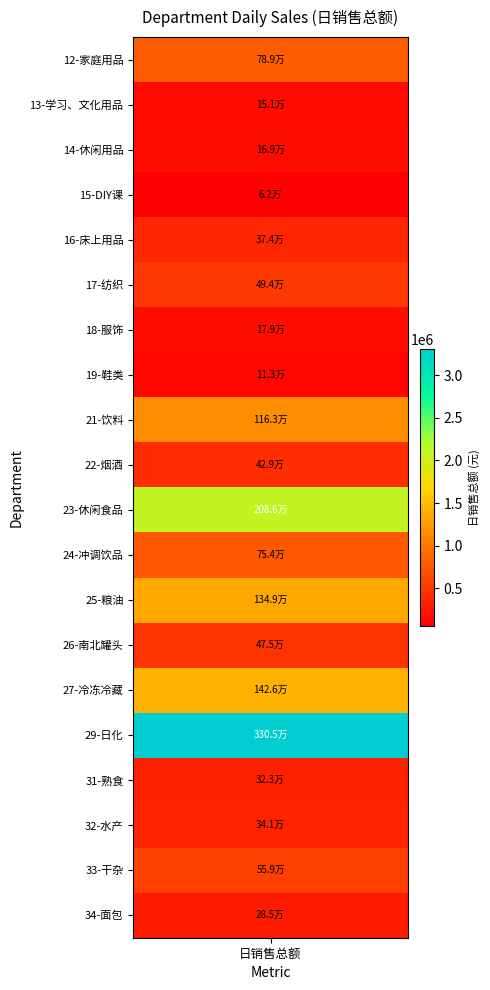

What is the difference between the maximum and second lowest values?

3192030.4